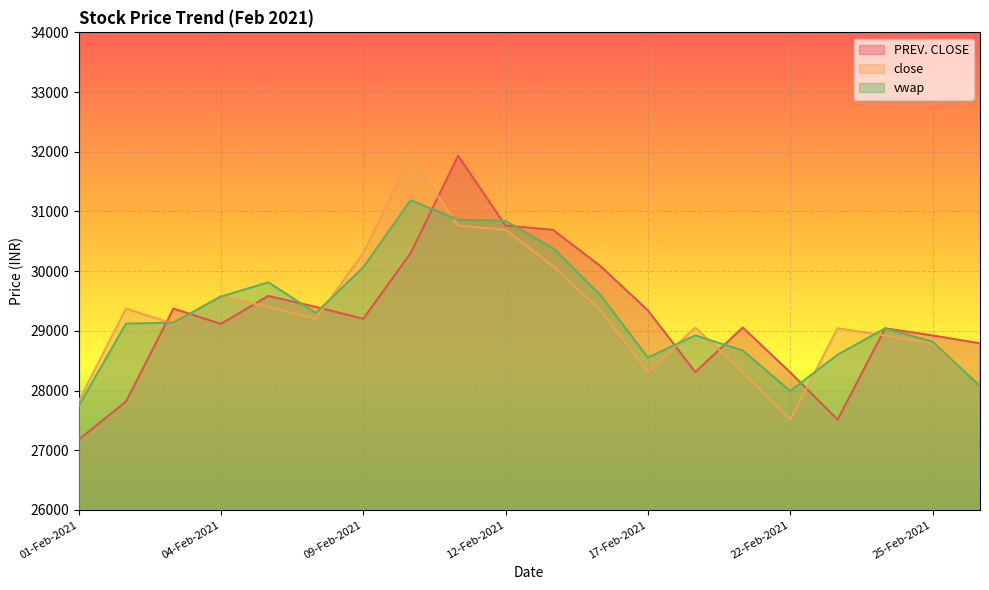

Count the number of data series in this chart.

3